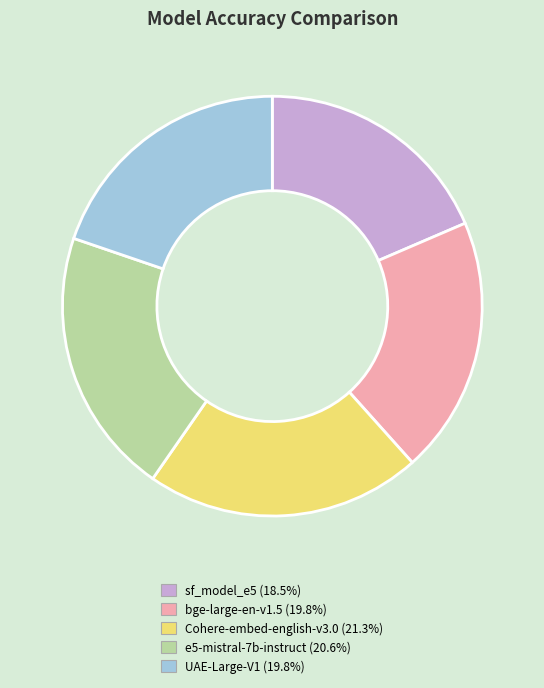

Combined, do Cohere-embed-english-v3.0 (21.3%) and e5-mistral-7b-instruct (20.6%) account for over 50%?

No